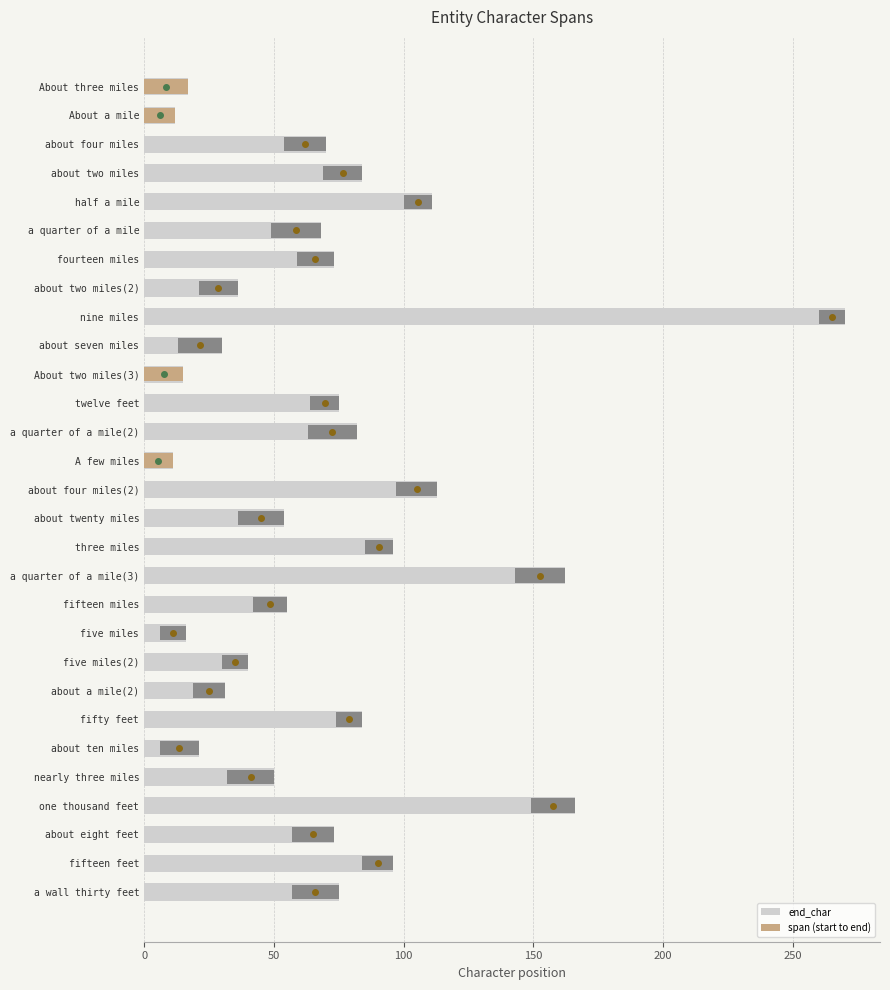

Reading right to left, list all the values displayed in this chart.

end_char: 75	96	73	166	50	21	84	31	40	16	55	162	96	54	113	11	82	75	15	30	270	36	73	68	111	84	70	12	17
span (start to end): 18	12	16	17	18	15	10	12	10	10	13	19	11	18	16	11	19	11	15	17	10	15	14	19	11	15	16	12	17